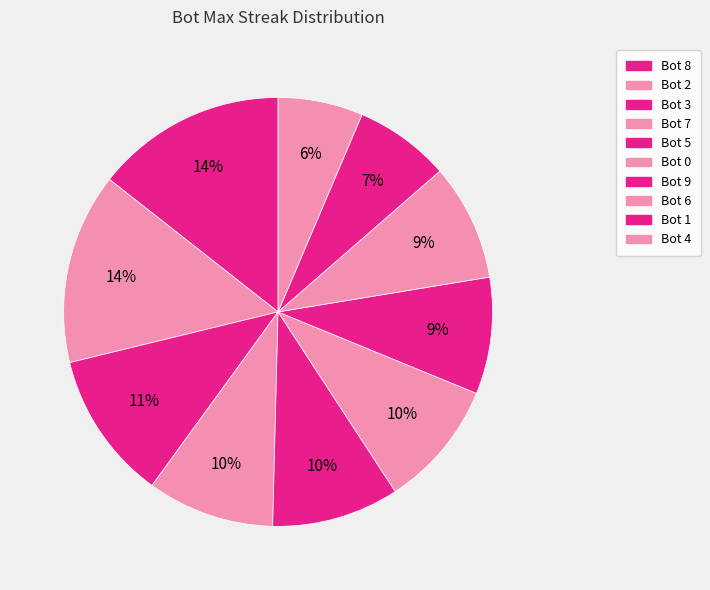

What is the largest slice in the pie chart?

Bot 8